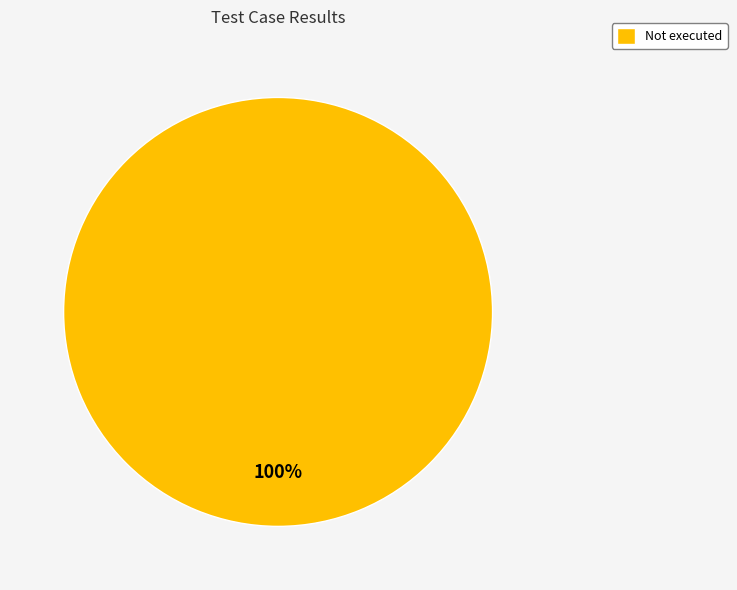

How many segments does this pie chart have?

1